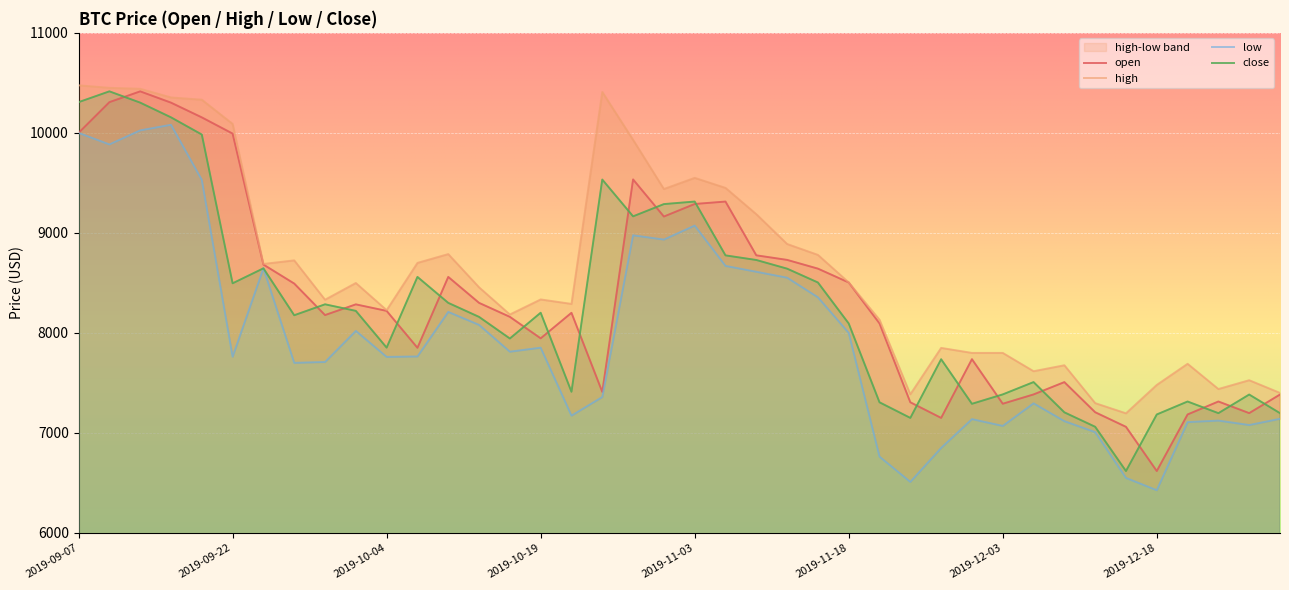

True or false: open has more than 0 interior local peaks.

True